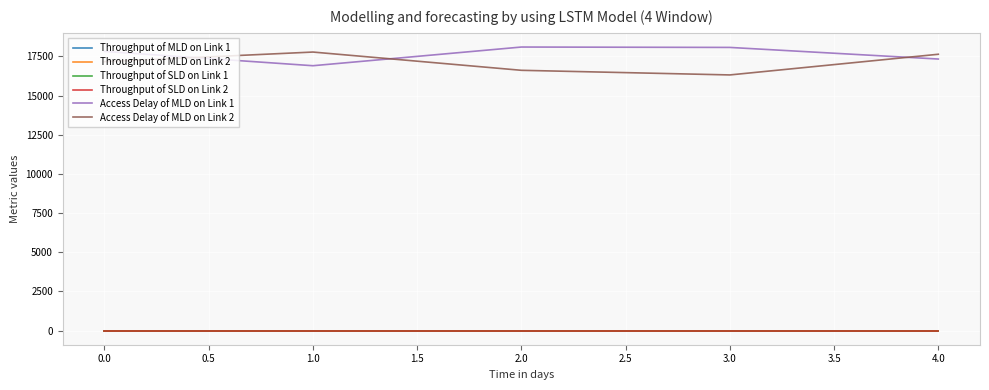

True or false: Throughput of SLD on Link 1 and Access Delay of MLD on Link 2 cross at least once.

False